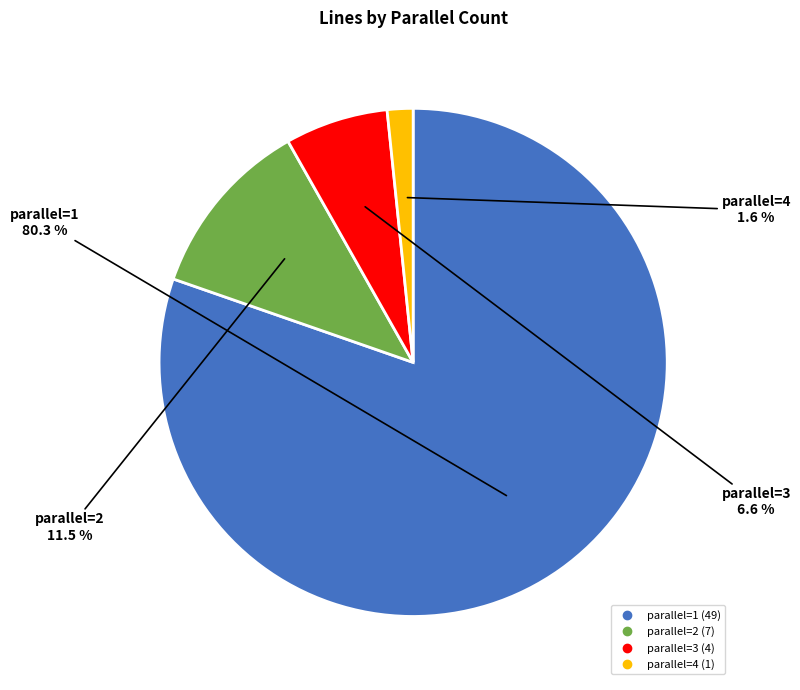

Does parallel=1 account for over 50% of the chart?

Yes